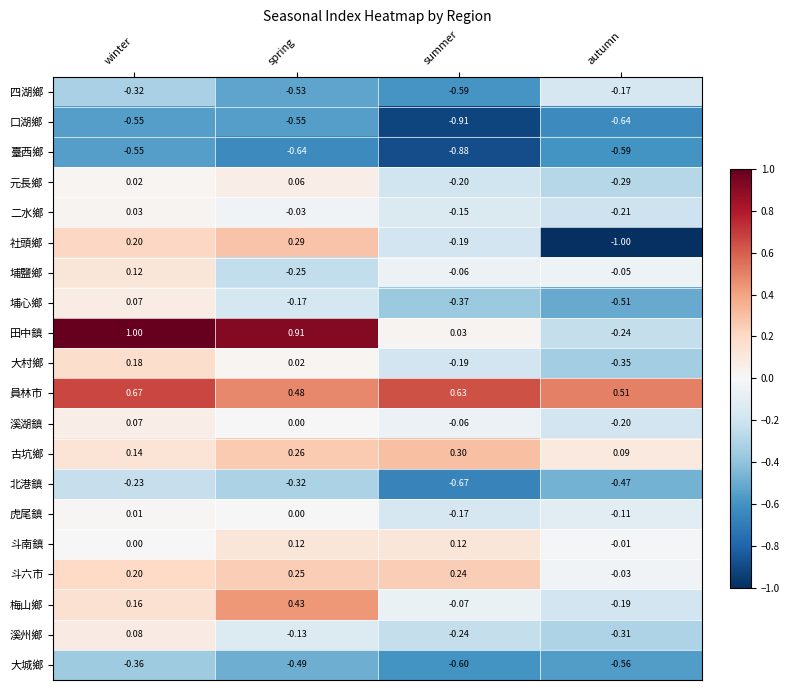

Which series has the largest total across all categories?

員林市